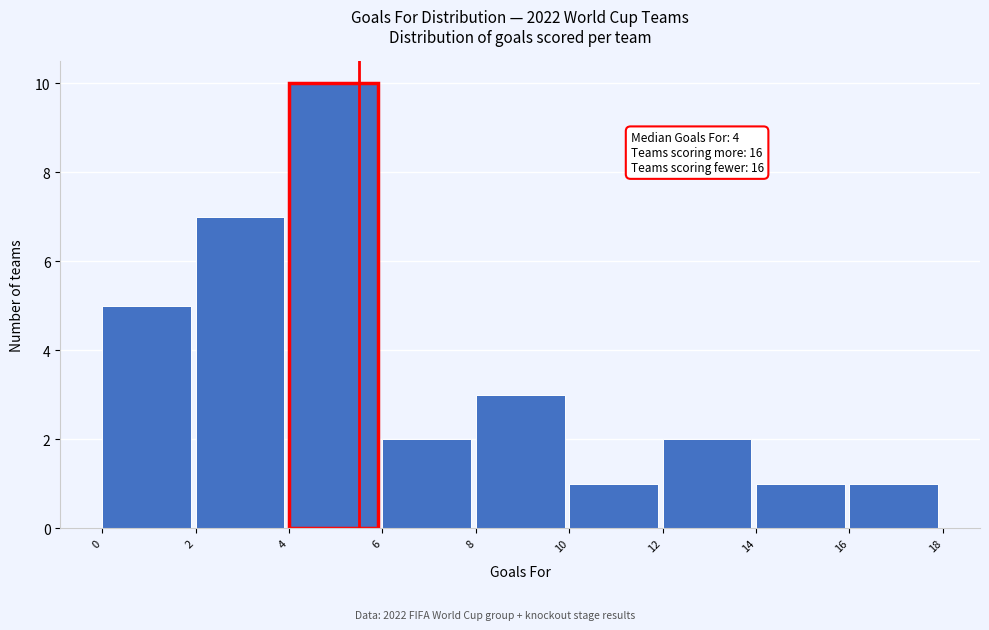

Which range on the x-axis has the tallest bar?

4 to 6